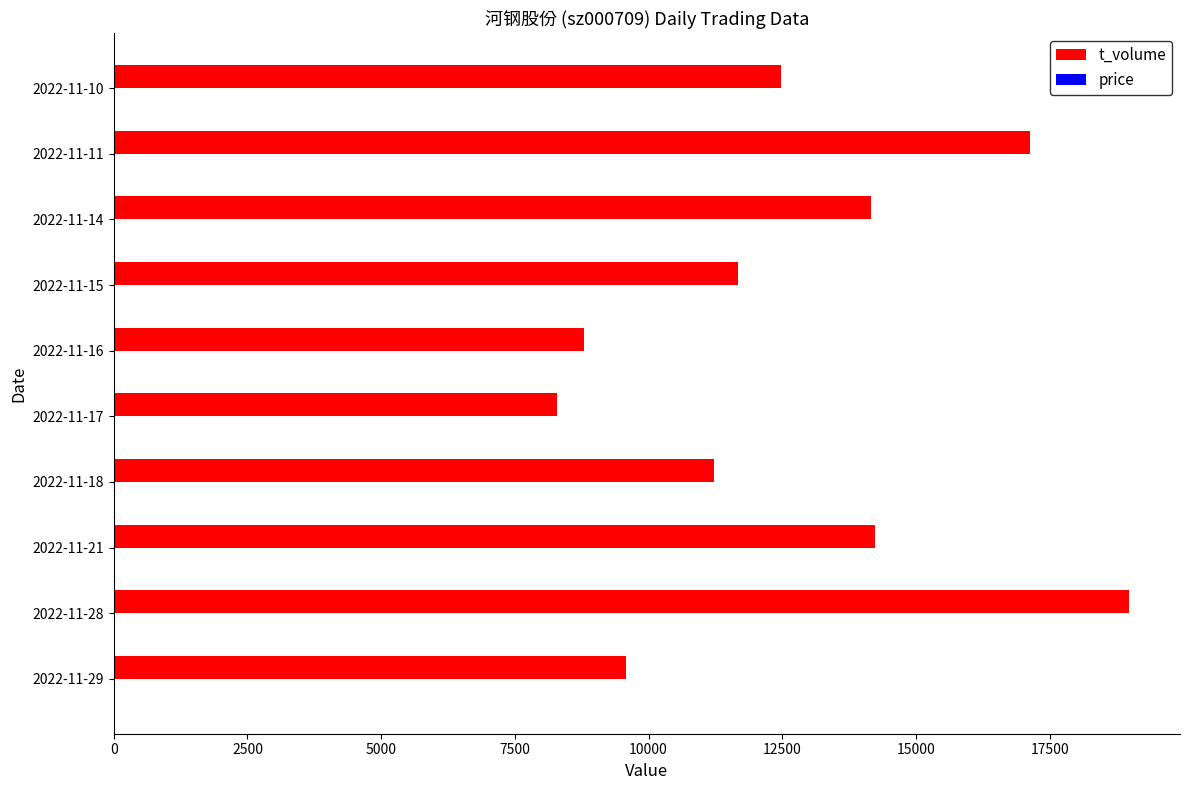

Which category has the highest value across all series?

2022-11-28